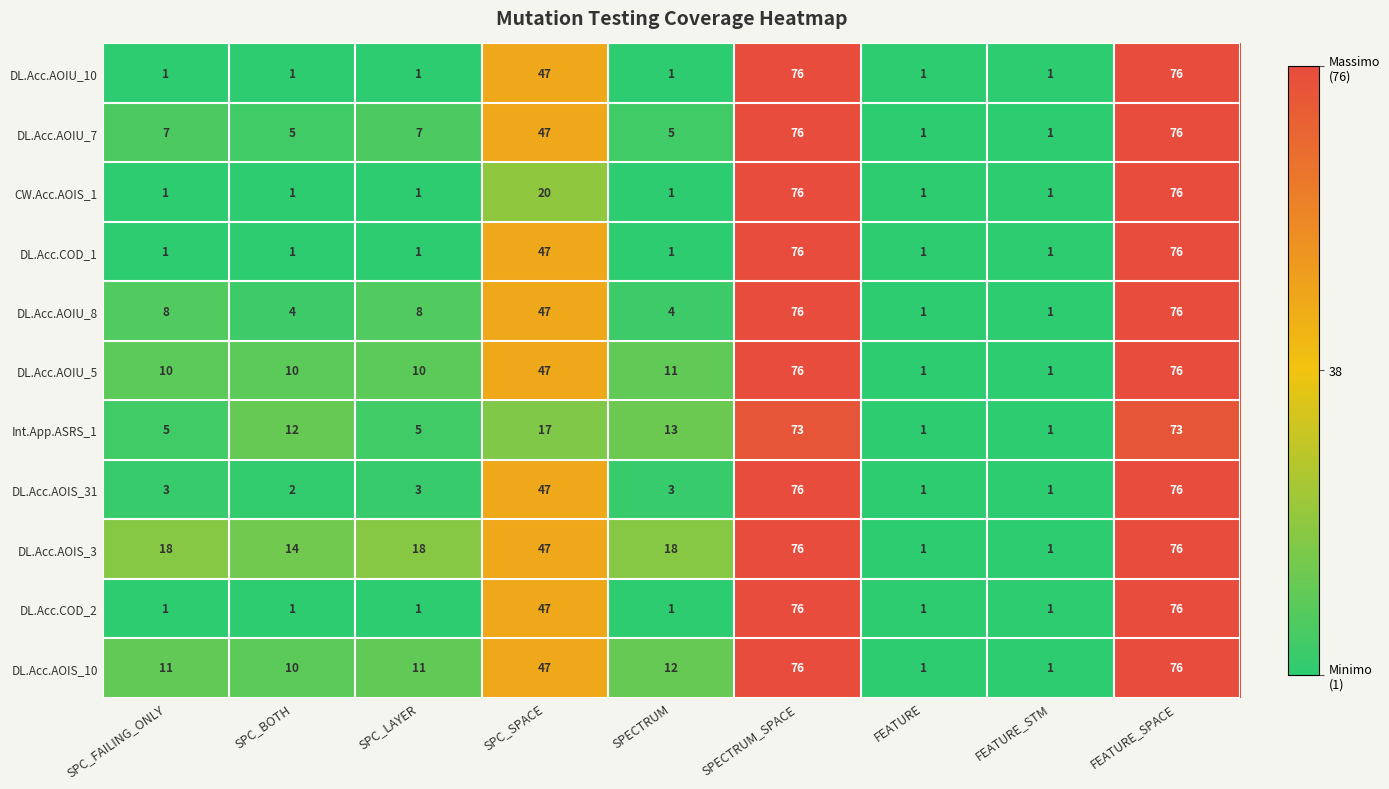

Is it true that DL.Acc.AOIS_3 equals 29 at SPECTRUM?

False